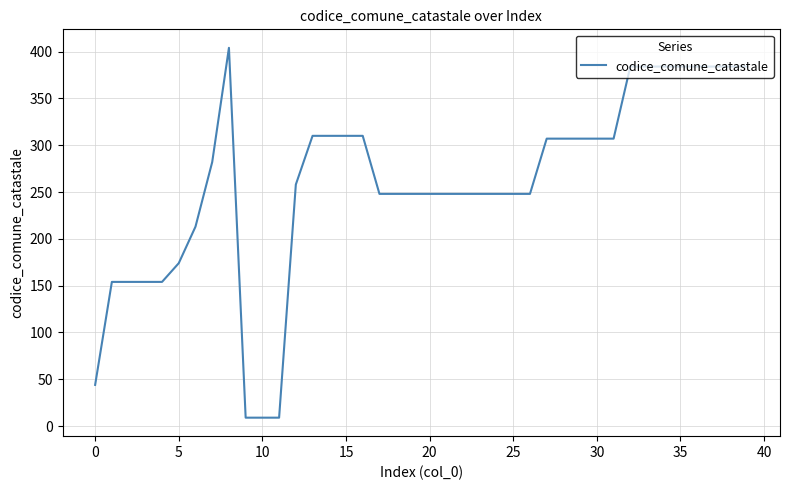

What is the minimum value shown in the chart?

9